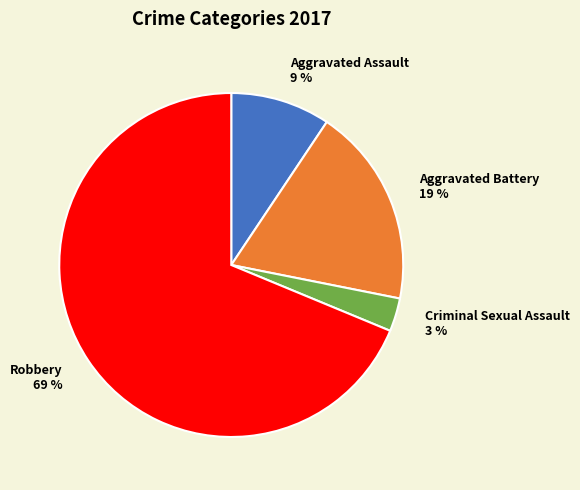

To the nearest percent, what portion does Criminal Sexual Assault represent?

3%